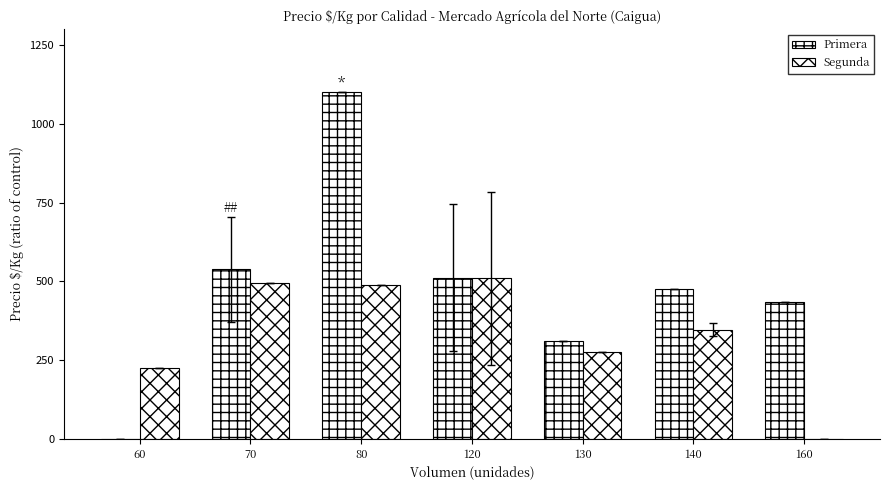

How many groups of bars are there?

7